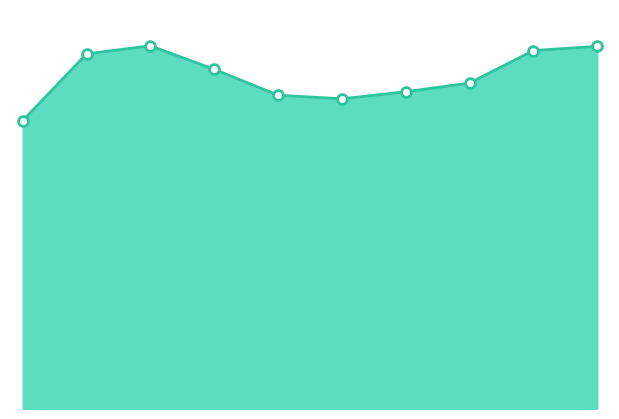

How many lines are shown in the chart?

1